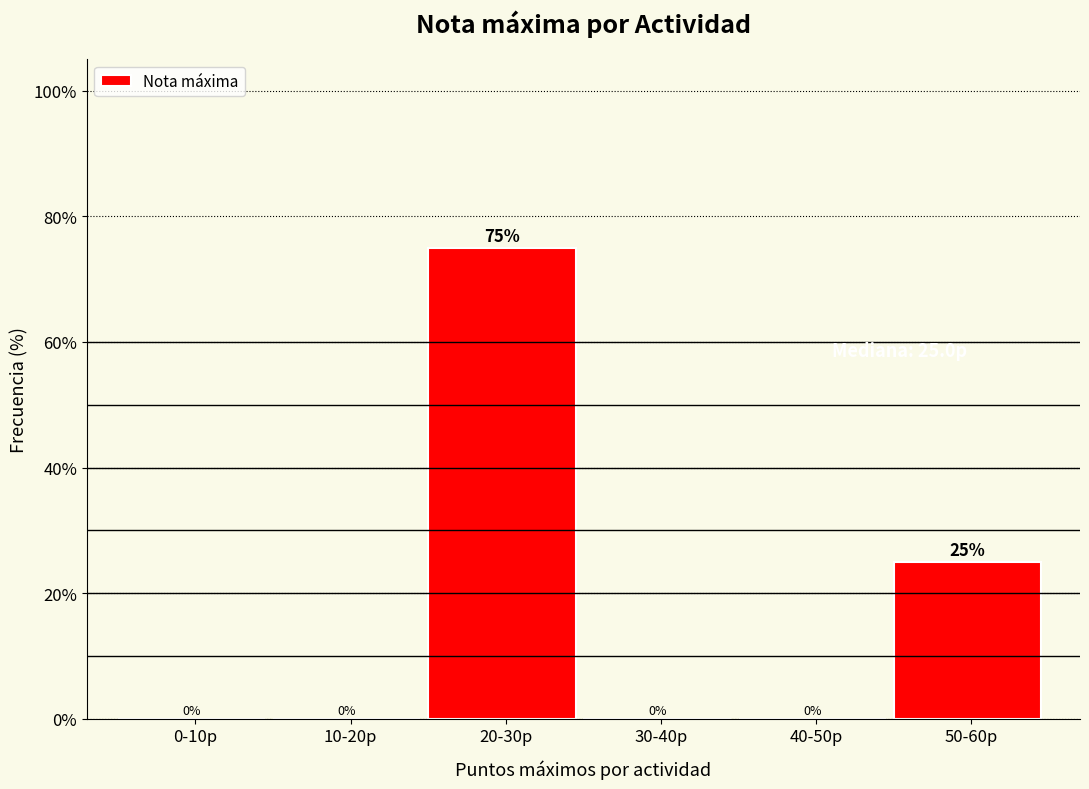

Reading right to left, transcribe all the data shown in this chart.

50-60p=25	40-50p=0	30-40p=0	20-30p=75	10-20p=0	0-10p=0